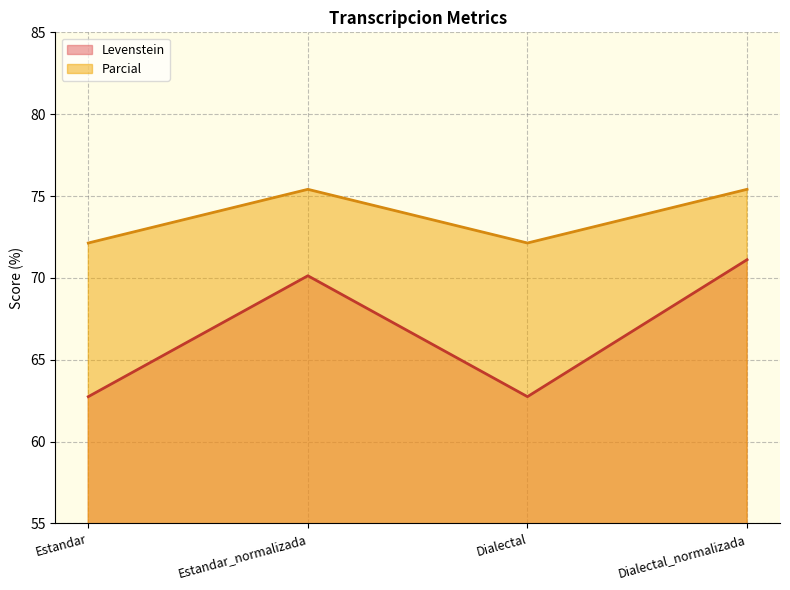

True or false: Levenstein and Parcial cross at least once.

False